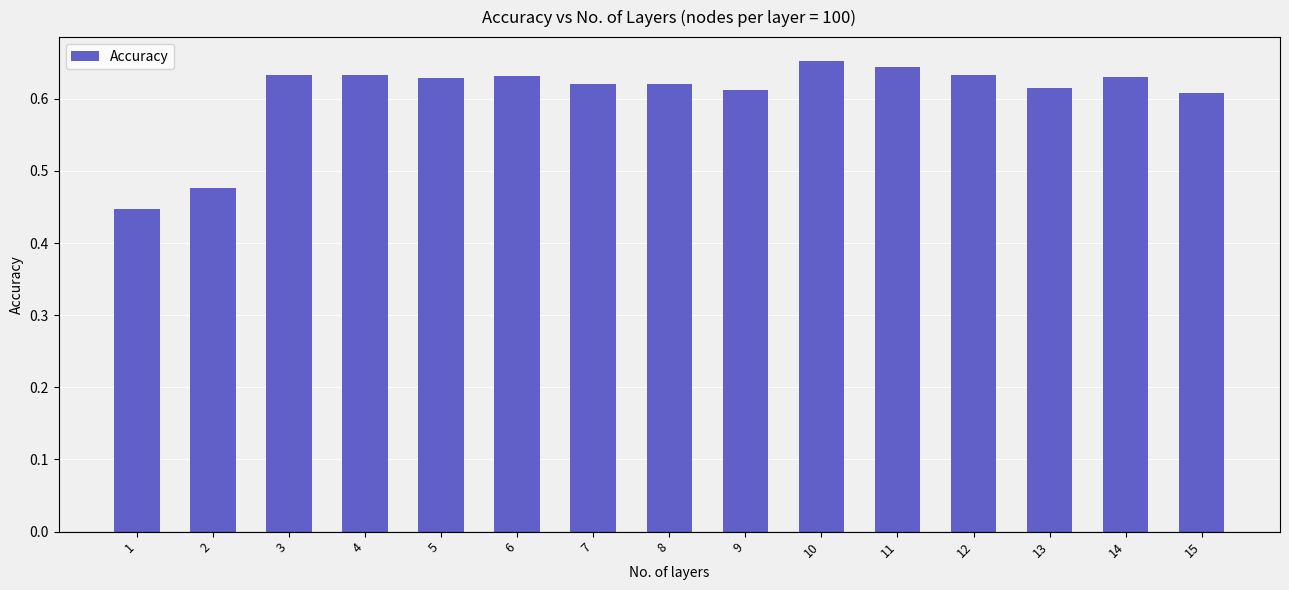

What is the sum of the values at 9 and 13?

1.2